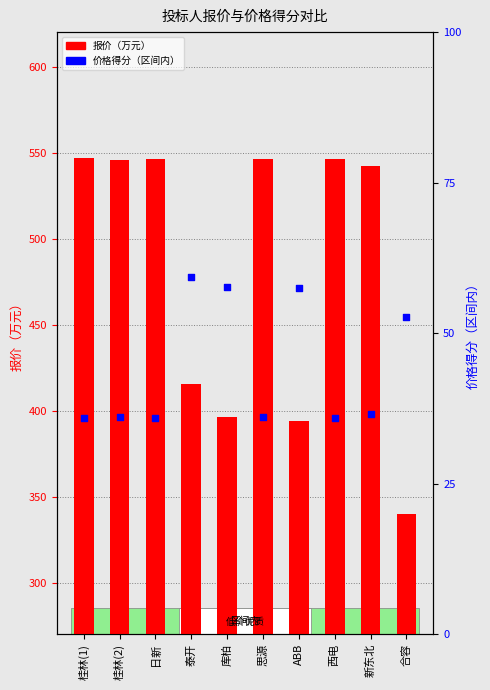

Is the value of 价格得分（区间内） at 日新 greater than the value of 报价（万元） at 桂林(1)?

No